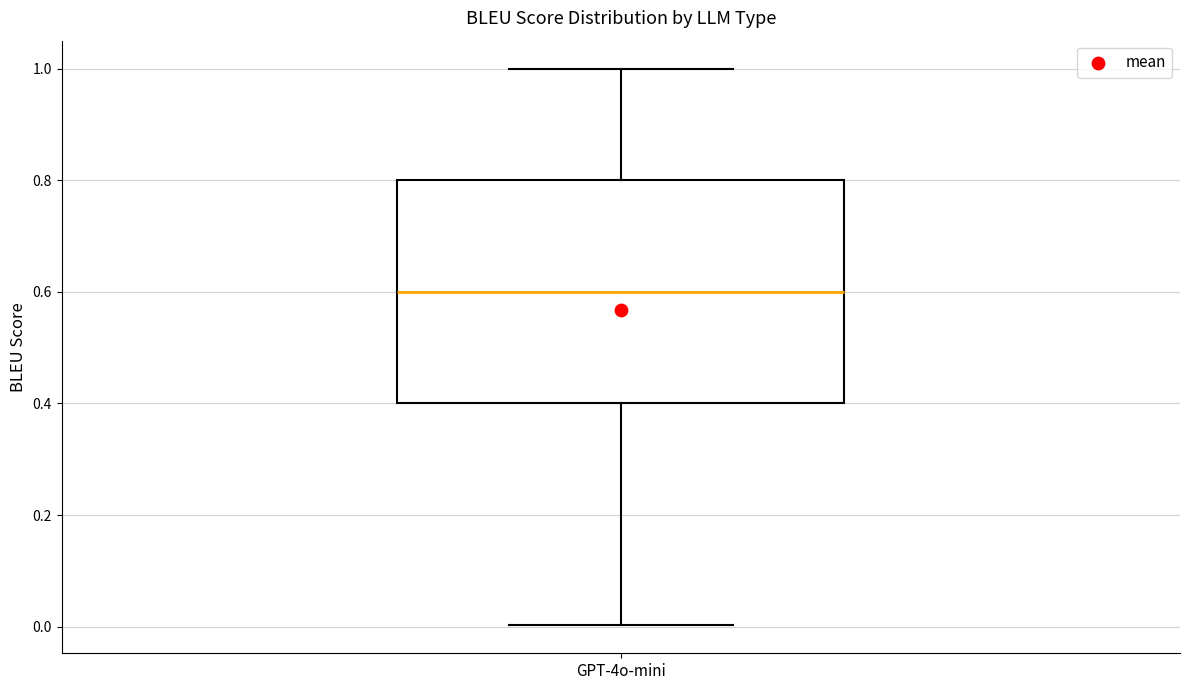

Where does the median line of the box for GPT-4o-mini sit on the y-axis? The values are not printed on the chart, so give them approximately, as read against the axis.

0.6